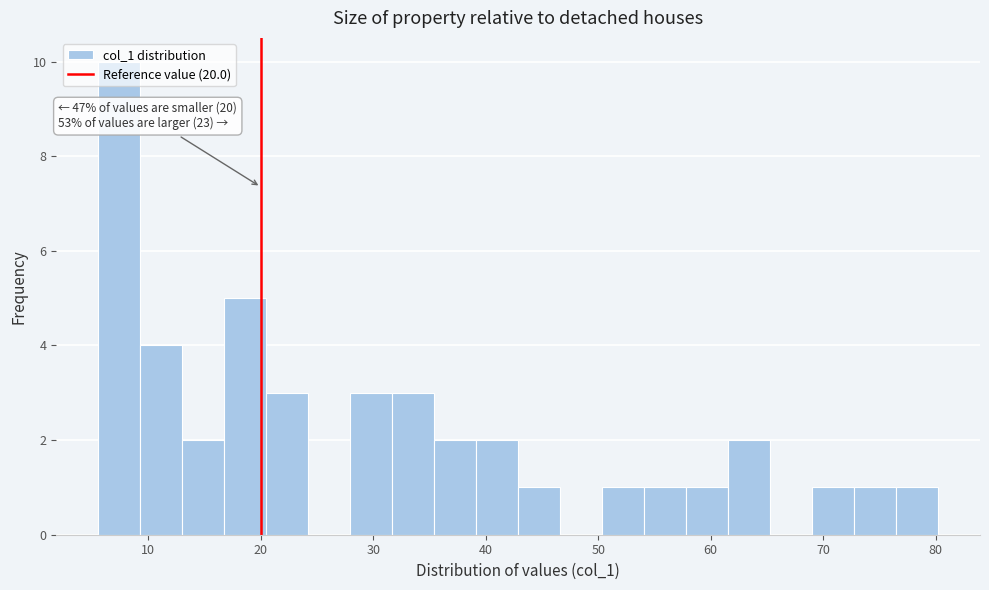

Read against the x-axis, roughly where is the centre of the tallest bar?

7